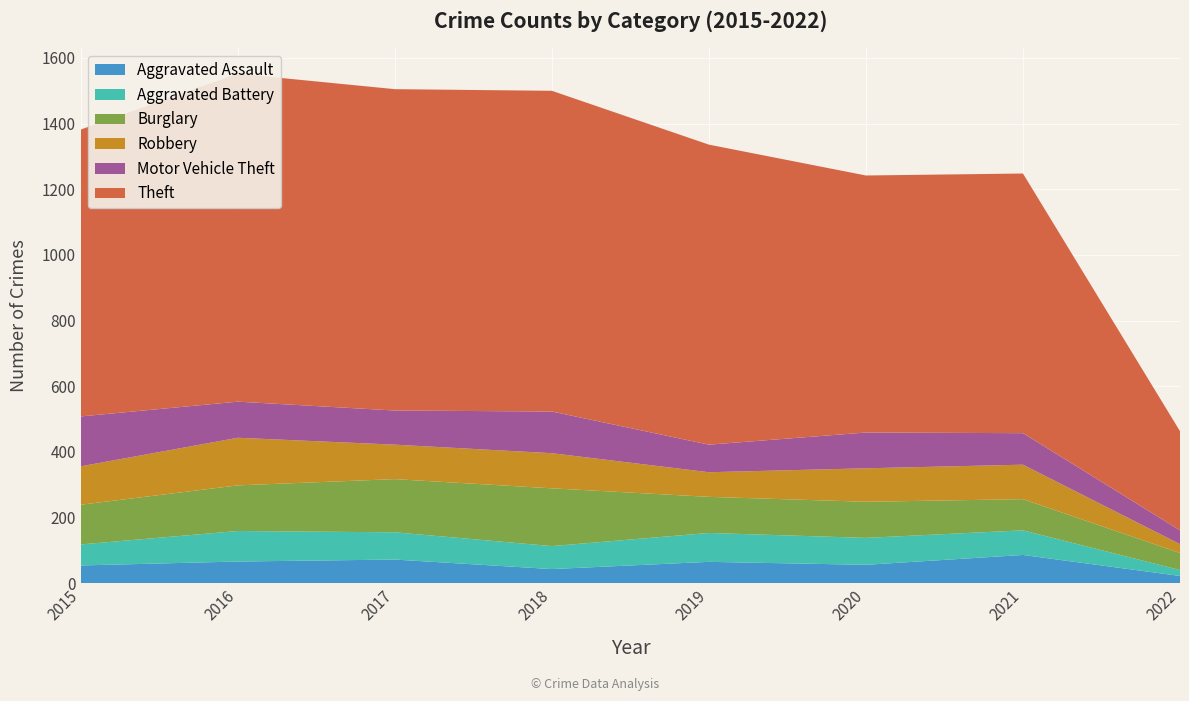

Reading right to left, what are all the values shown in this chart?

Aggravated Assault: 22	86	56	65	43	72	66	54
Aggravated Battery: 18	75	82	88	70	83	93	64
Burglary: 52	95	110	110	176	162	139	121
Robbery: 27	105	102	75	107	105	145	117
Motor Vehicle Theft: 42	96	109	84	127	104	110	152
Theft: 302	791	783	914	977	979	999	874